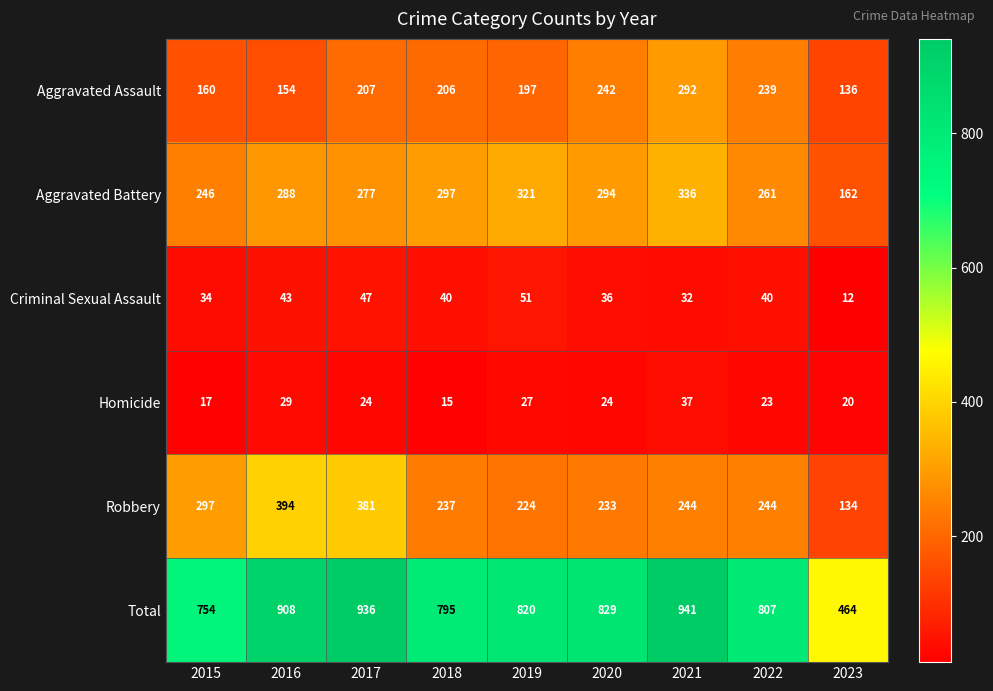

Which series has the largest total across all categories?

Total